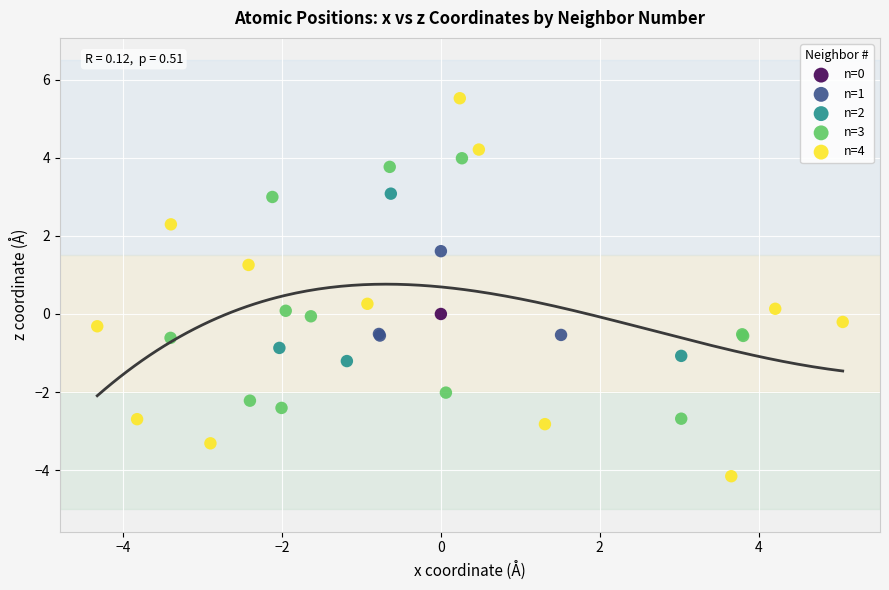

Which series reaches the maximum Y coordinate?

n=4